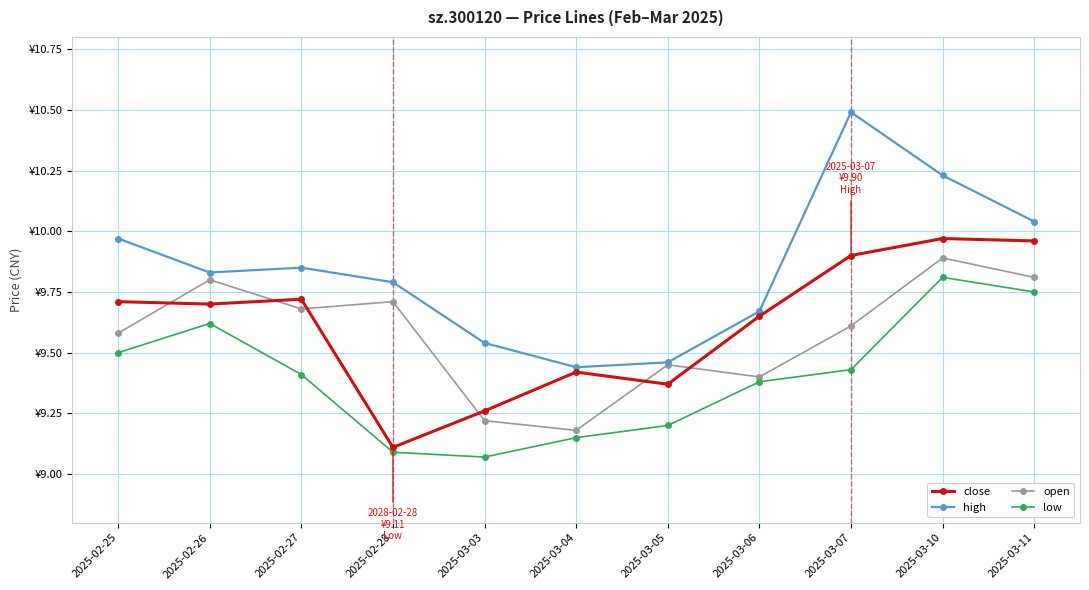

What are all the series names shown in the legend?

close, high, open, low